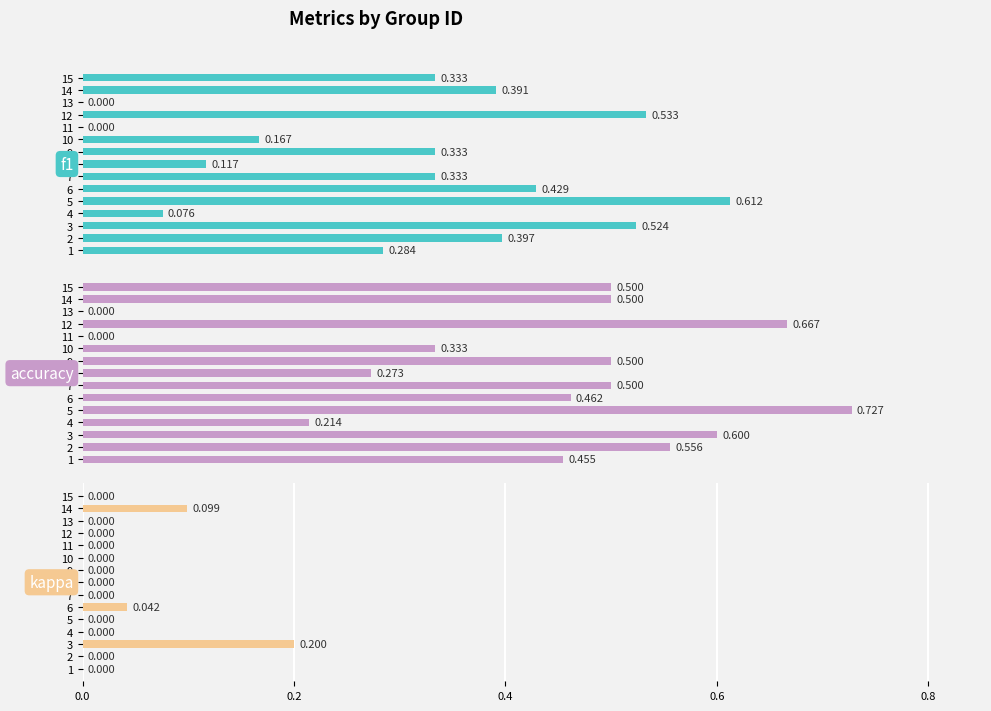

Which category has the lowest value across all series?

11